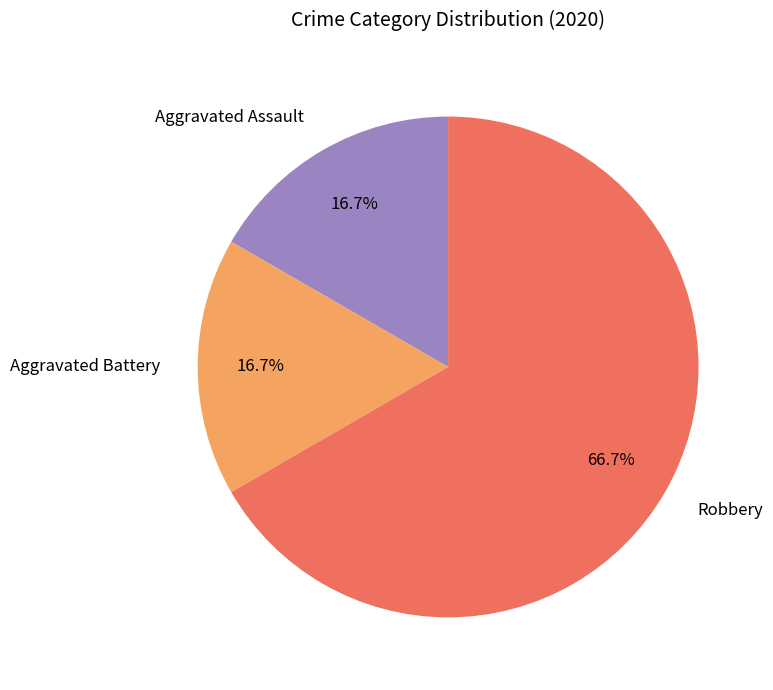

To the nearest percent, what percentage of the pie is Aggravated Battery?

17%